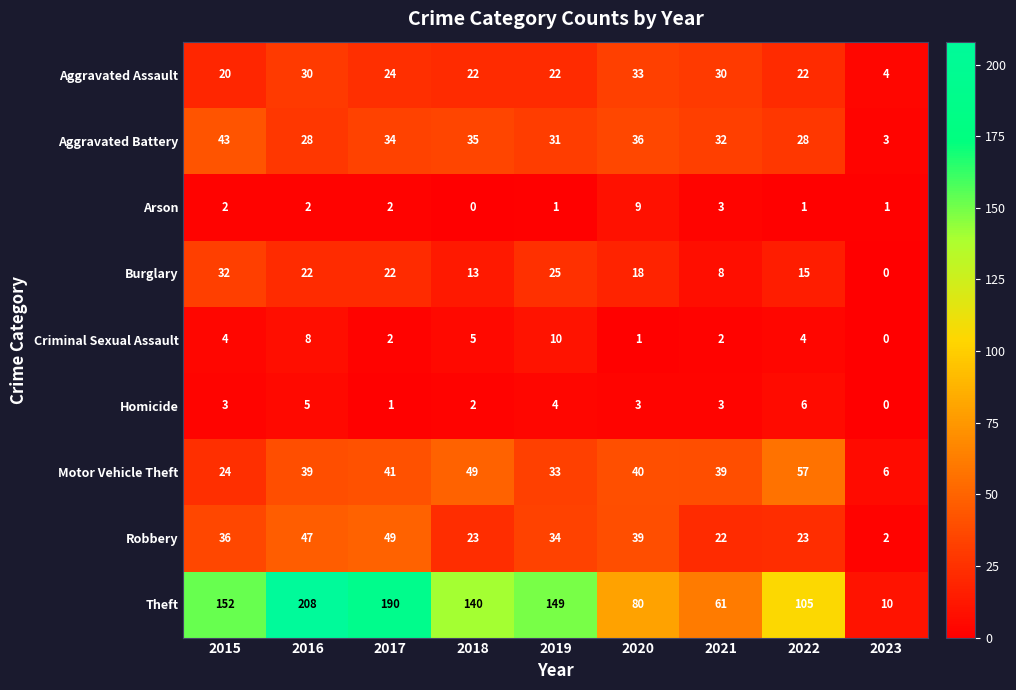

What is the sum of all Aggravated Battery values?

270